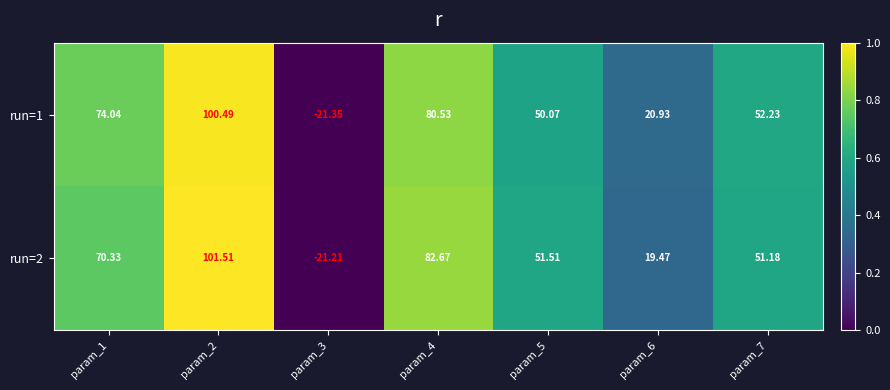

What is the total value across all series at param_4?

163.2